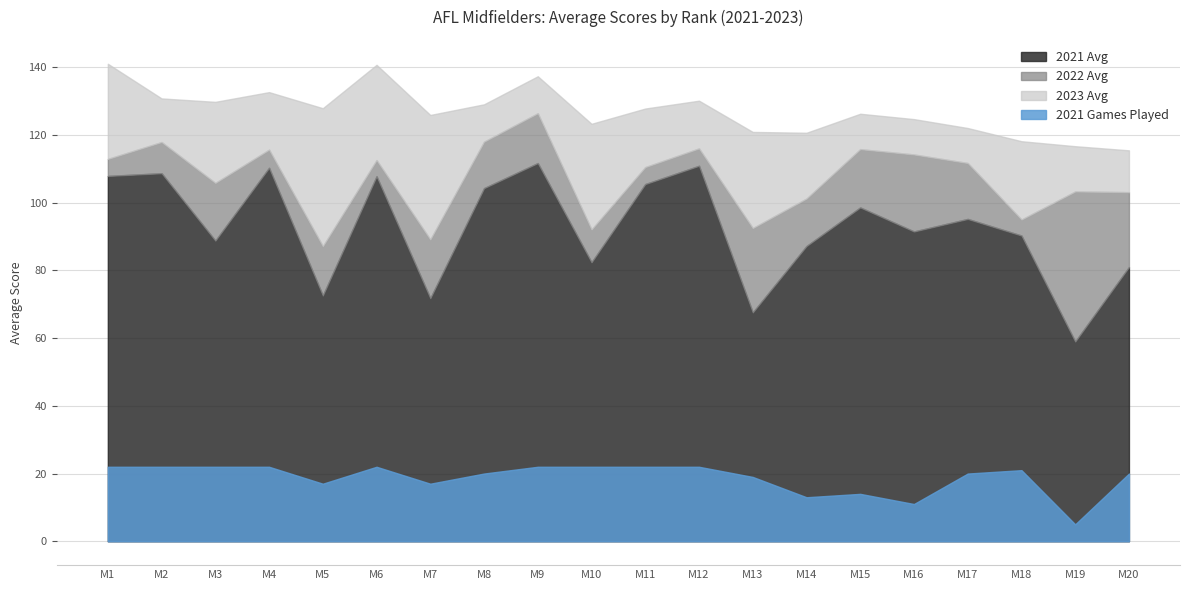

True or false: 2023 Avg and 2021 Gms intersect in this chart.

False